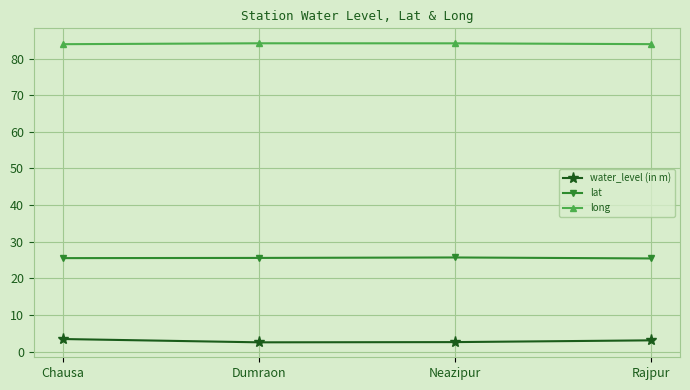

What value does the long series have at Rajpur?

83.9